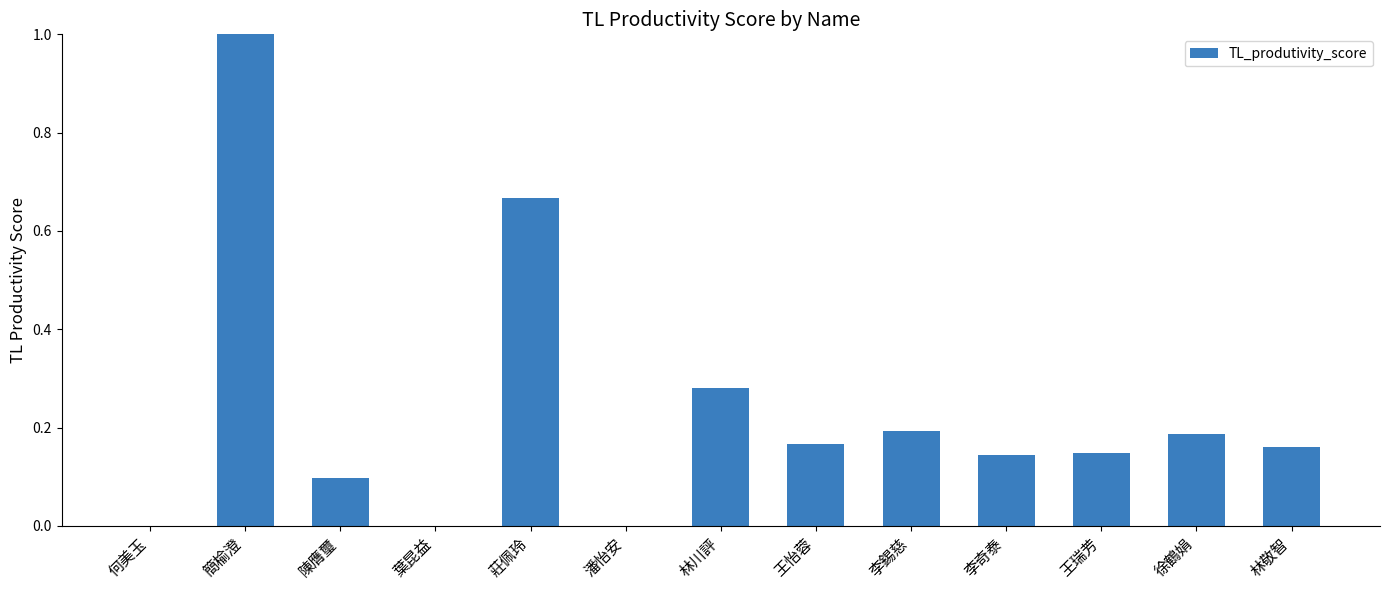

What is the maximum value shown in the chart?

1.0